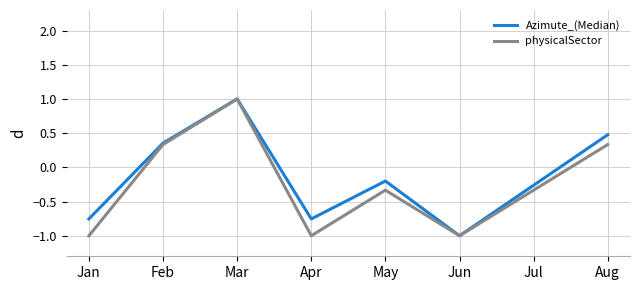

What is the highest value of the physicalSector series?

1.0